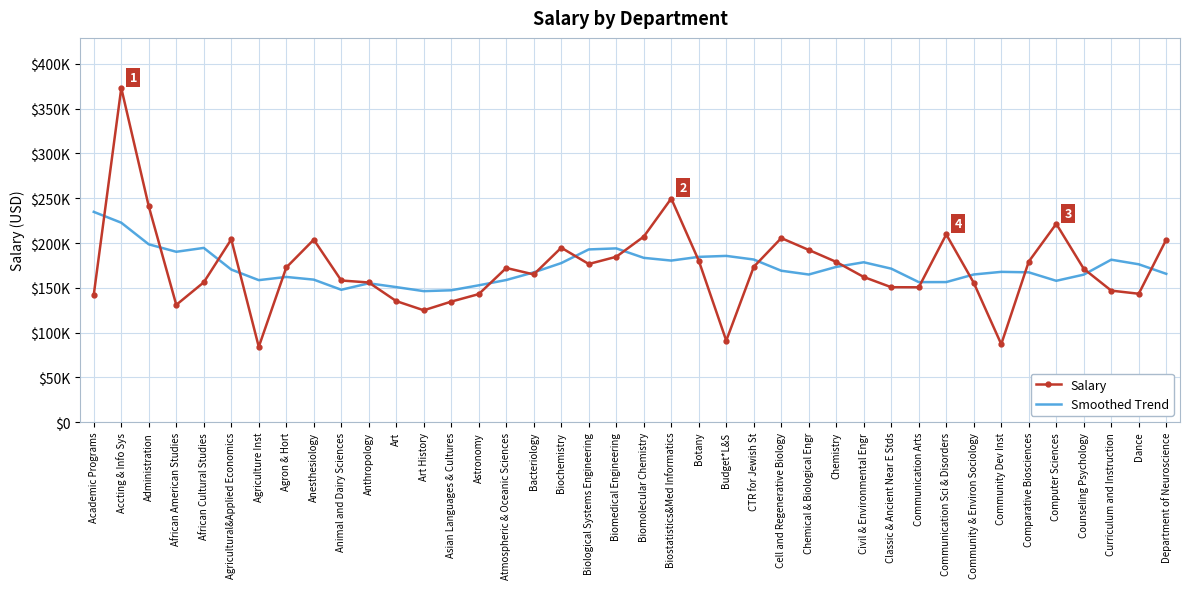

The value of Smoothed Trend at Civil & Environmental Engr is 178489.4. True or false?

True